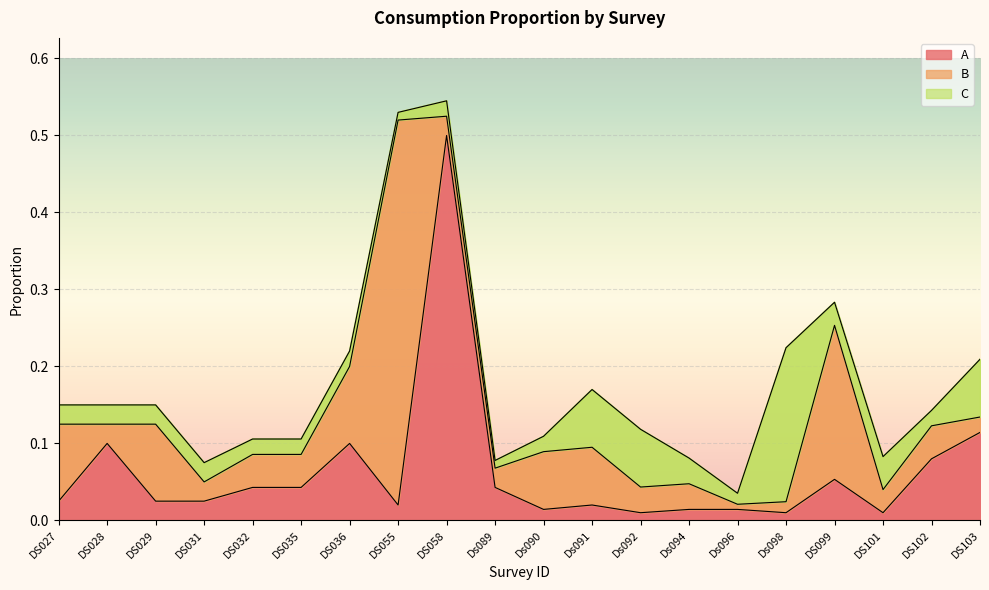

What is the spread (max minus min) of values at DS055?

0.5